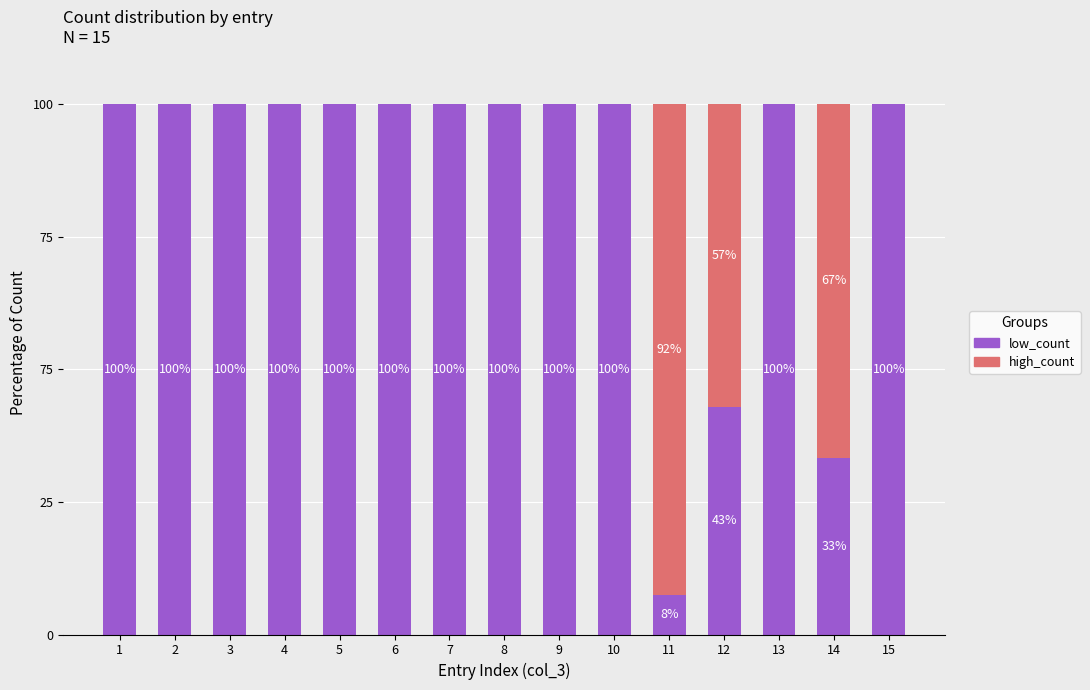

Are the bars grouped side by side (vs. stacked)?

No